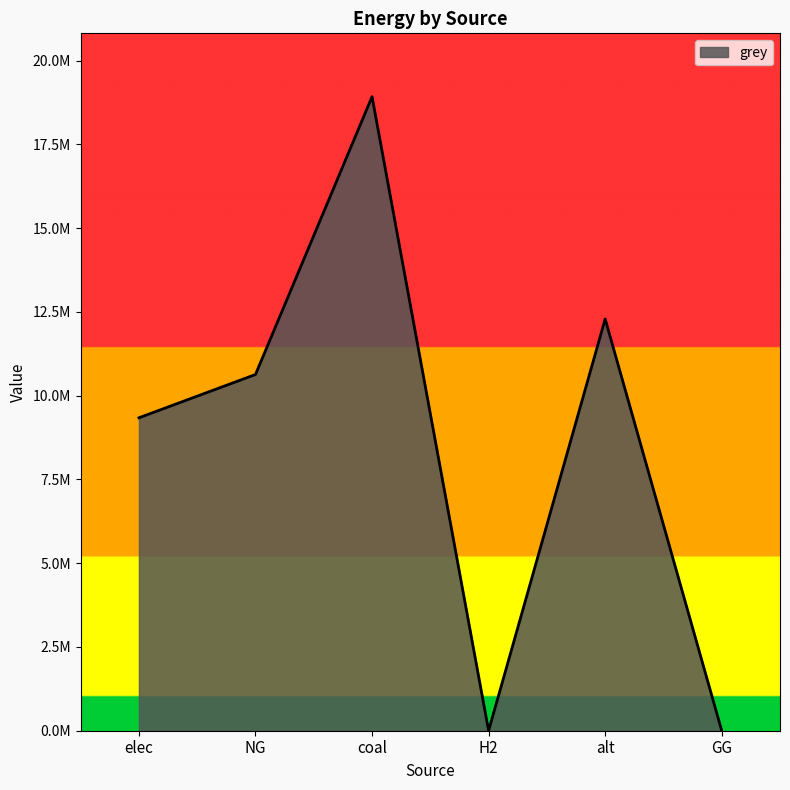

Does the chart display data point markers on the line(s)?

No